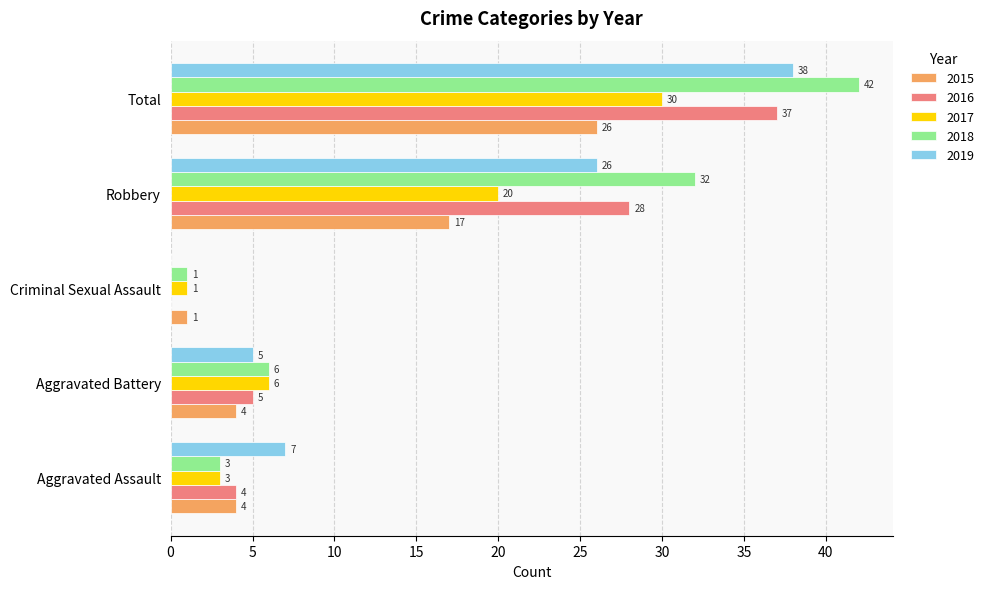

What is the highest value of the 2017 series?

30